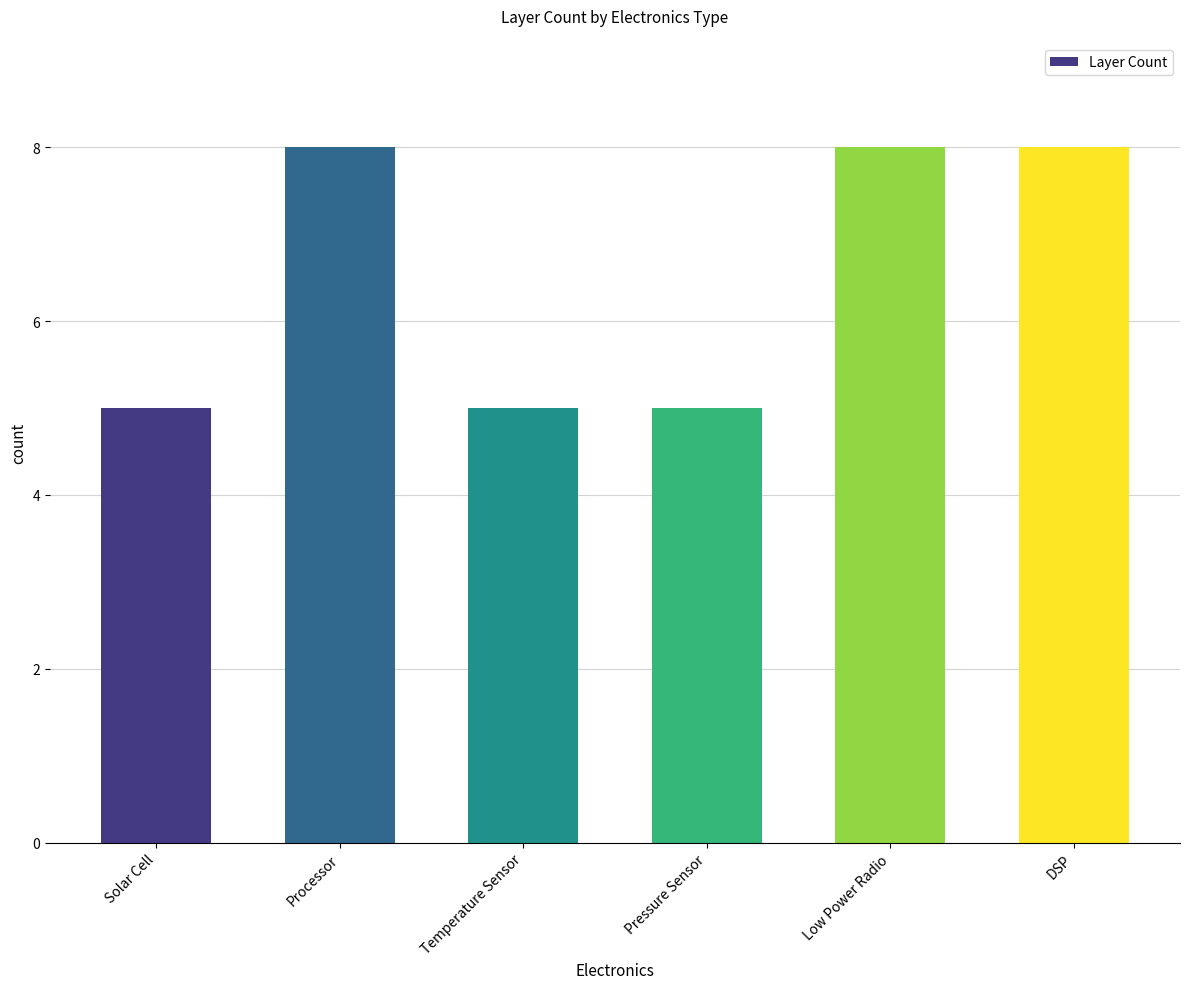

True or false: the data shows 5 at Temperature Sensor.

True